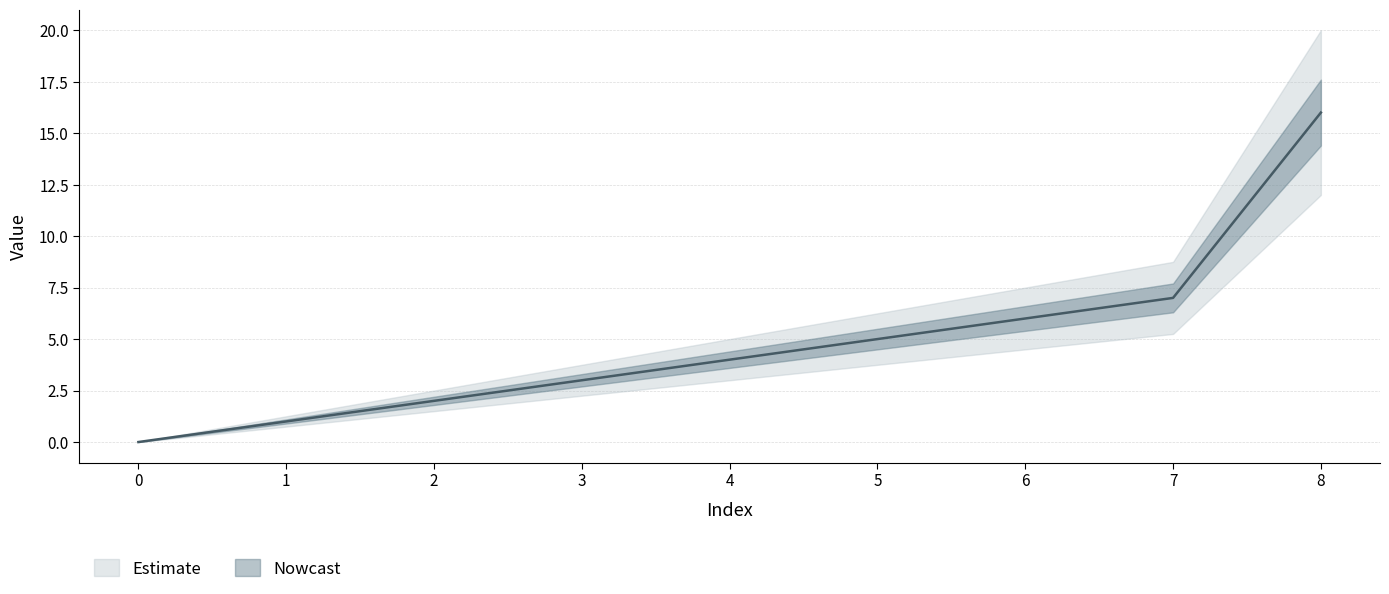

Which label corresponds to the largest value in the chart?

8